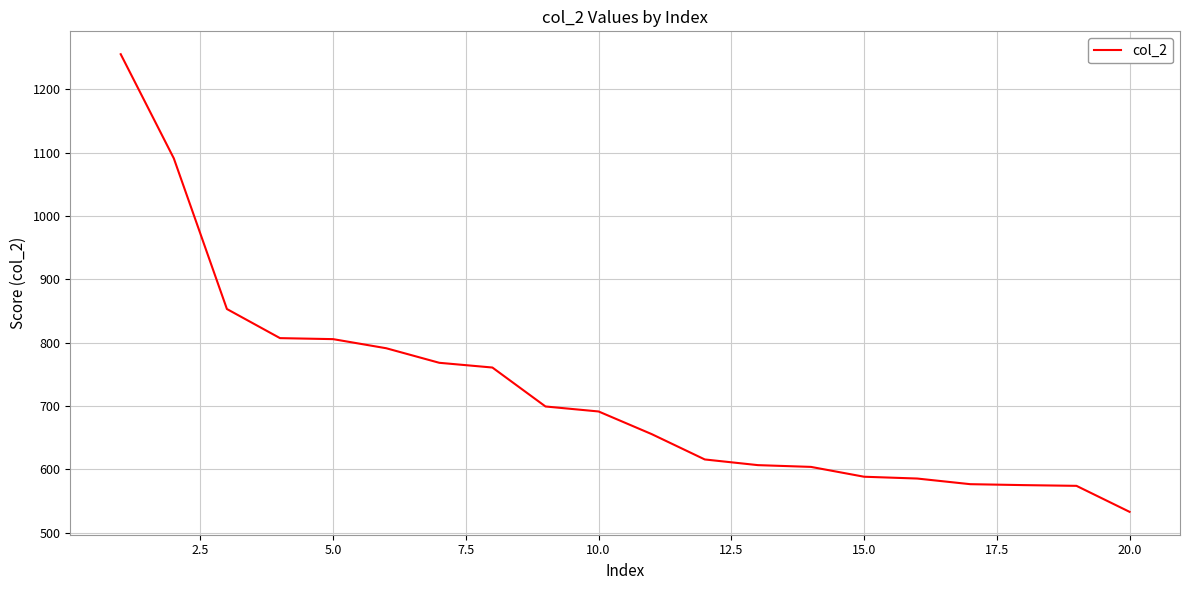

What is the greatest value displayed?

1255.6